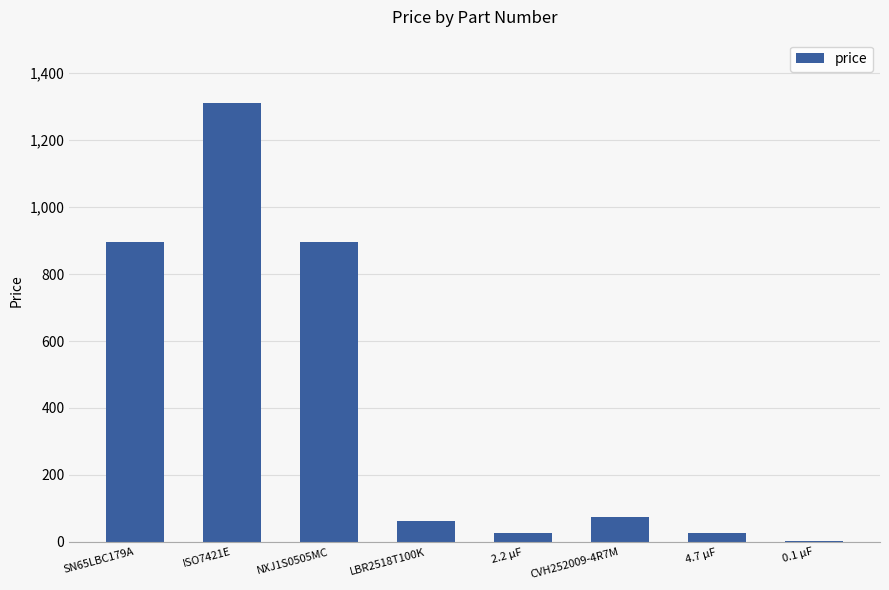

What is the change in value from ISO7421E to NXJ1S0505MC?

-413